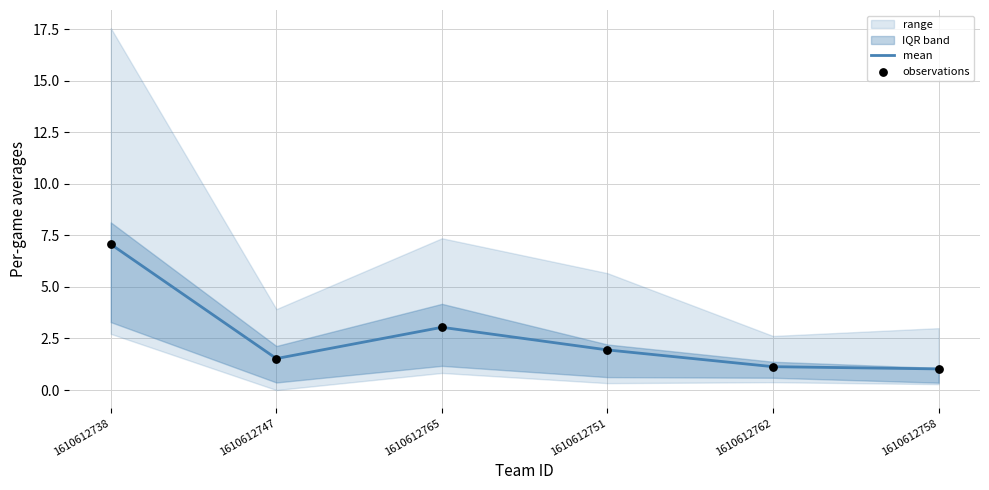

At how many categories does at least one series exceed 6?

1